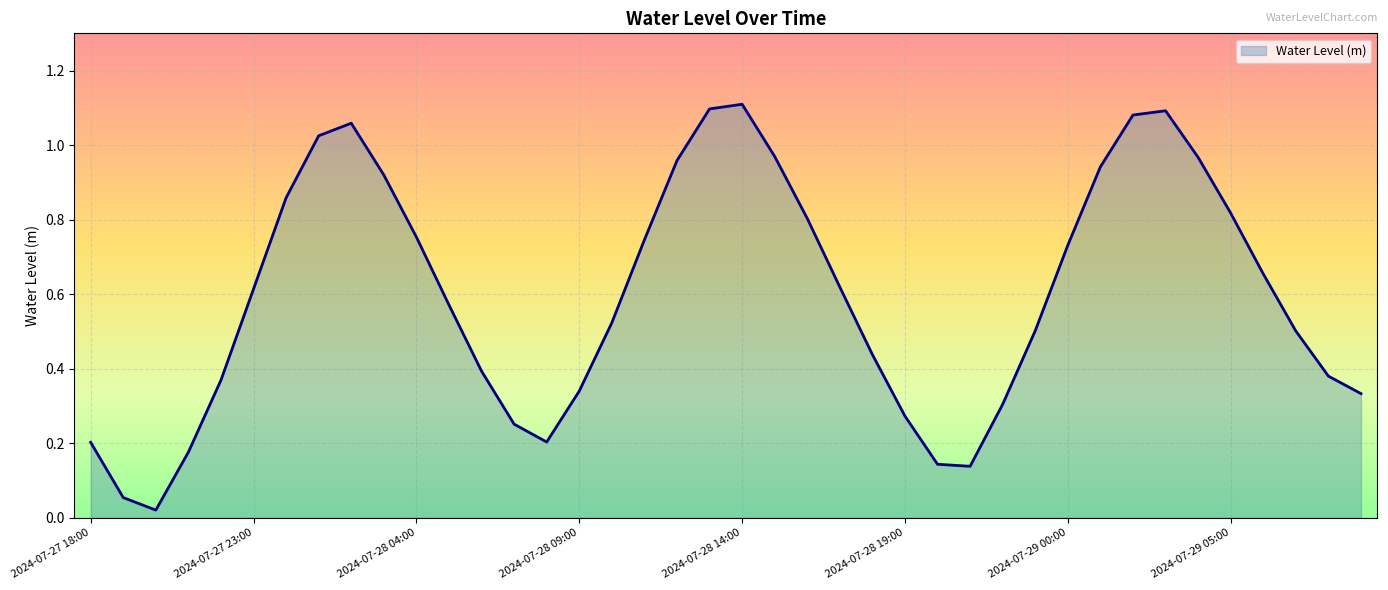

Is this an area chart (filled region under the line)?

Yes